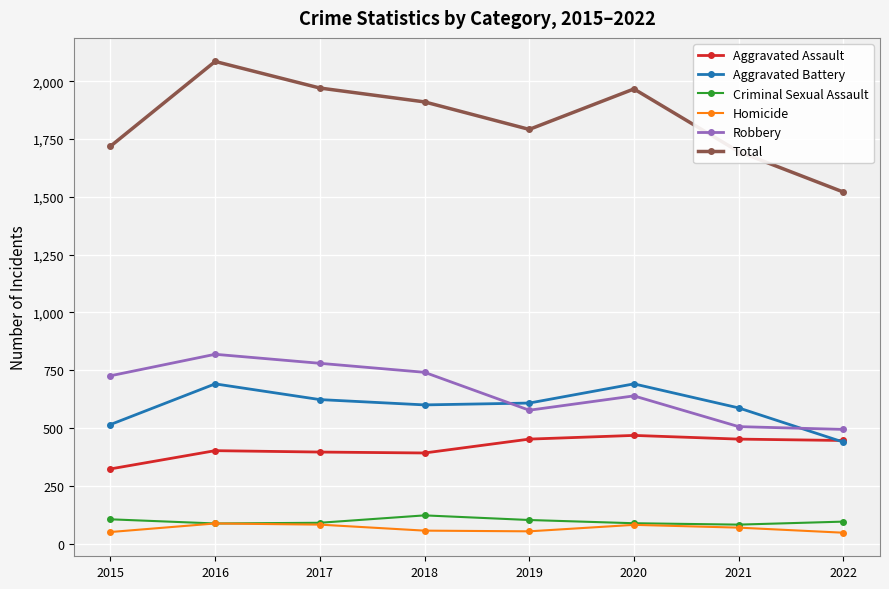

What value does the Aggravated Assault series have at 2020, to the nearest 50?

450